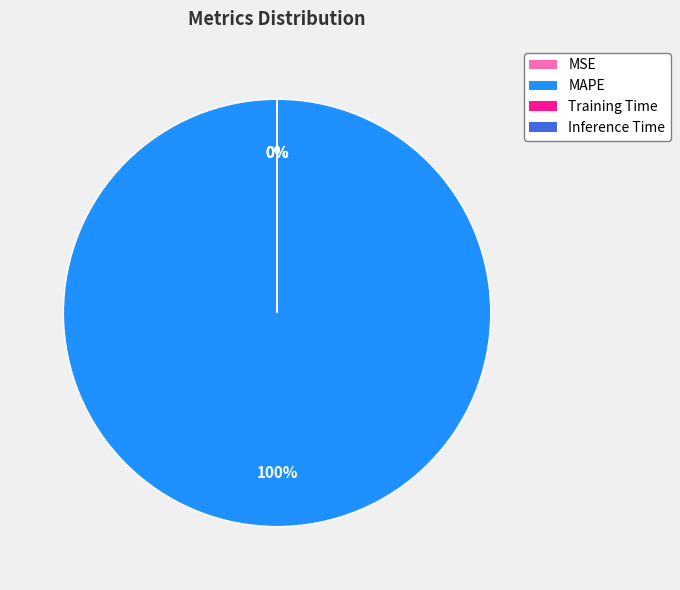

To the nearest percent, what is the average slice percentage?

25%